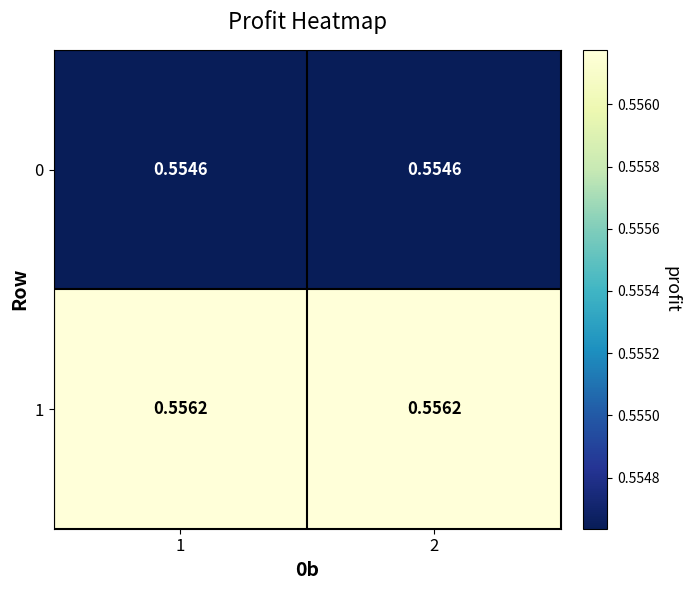

Is the value of 1 at 1 greater than the value of 0 at 2?

Yes